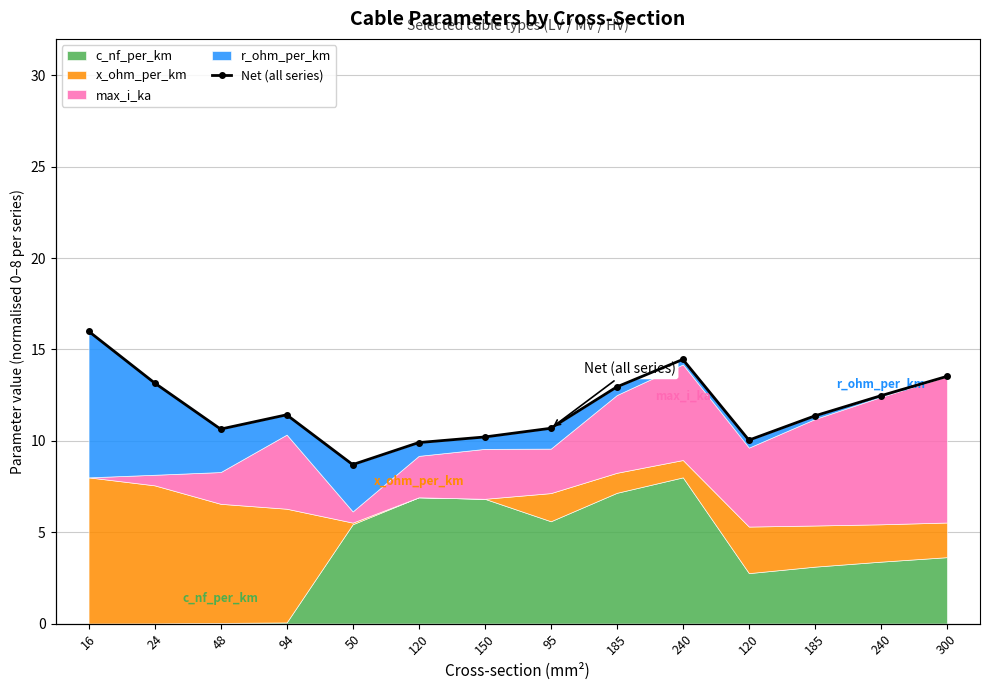

How many lines are shown in the chart?

1